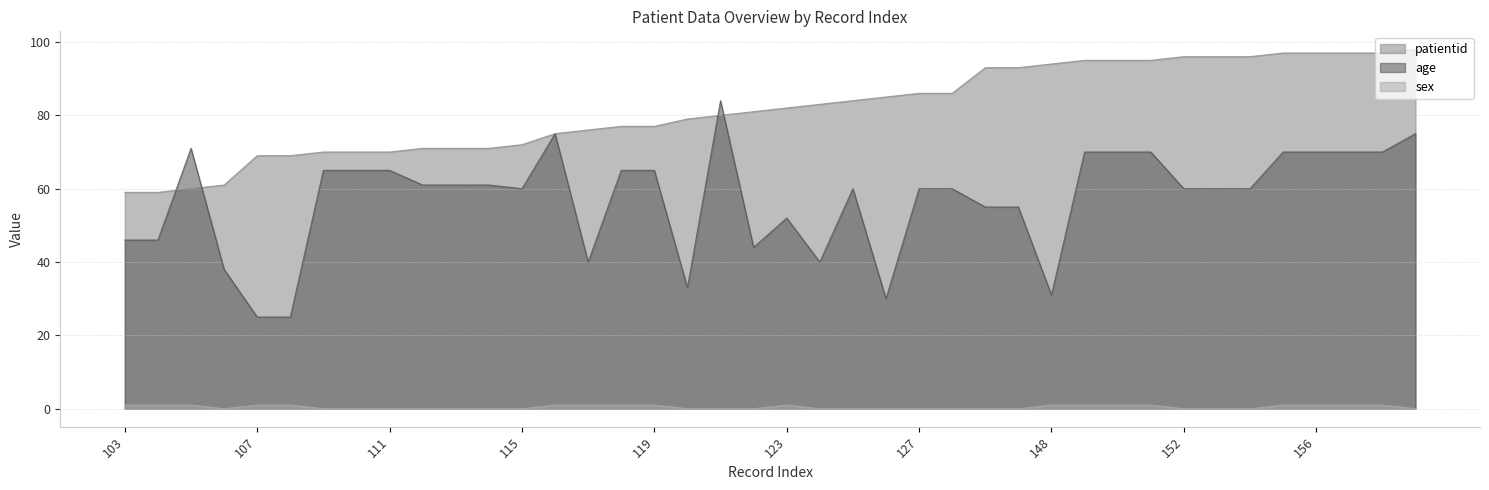

Does the chart display data point markers on the line(s)?

No